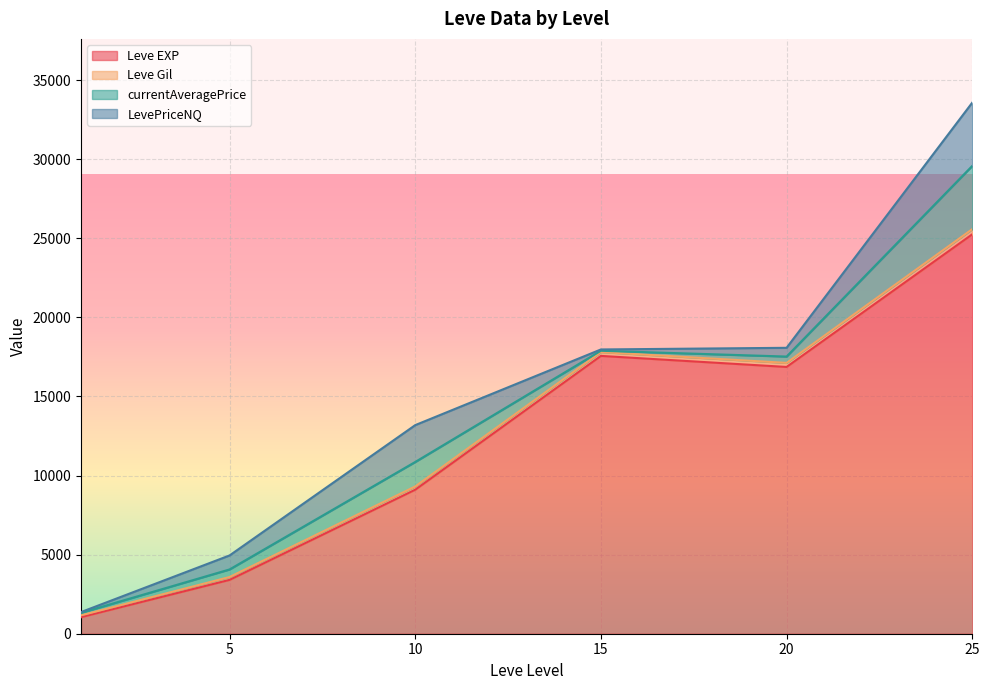

Between 20 and 5, which is larger?

20